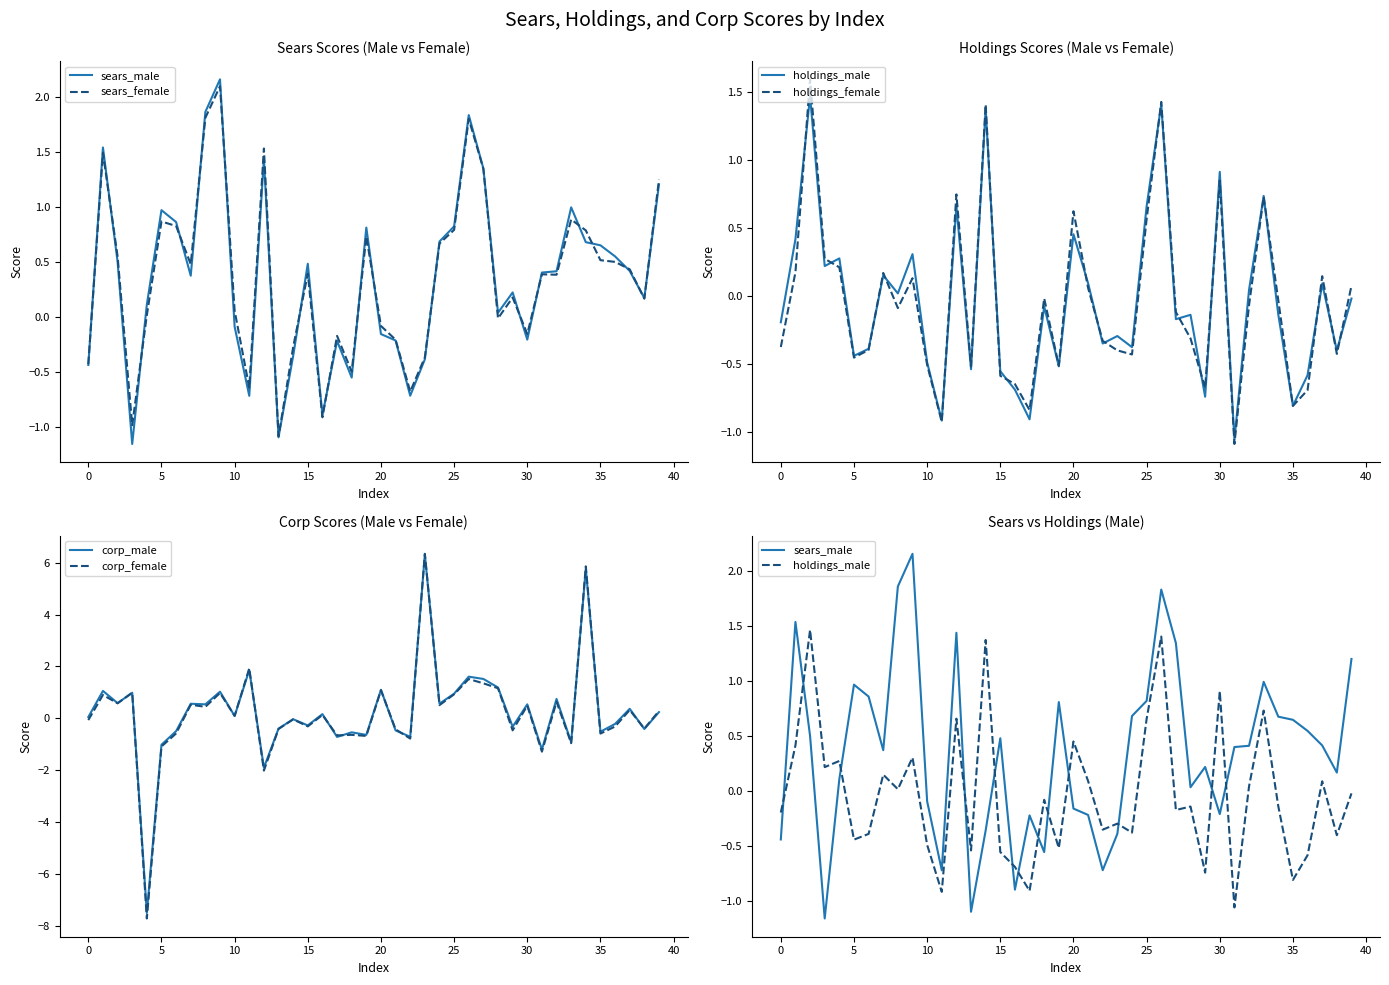

True or false: sears_male has a value of 0.5 at 33.

False